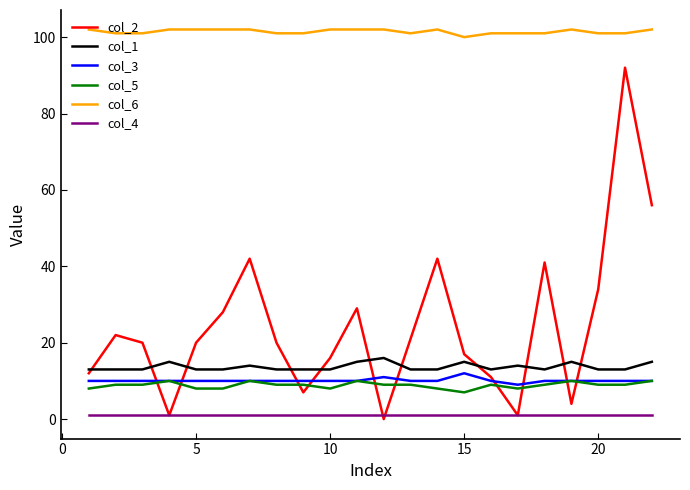

Which series has the largest total across all categories?

col_6